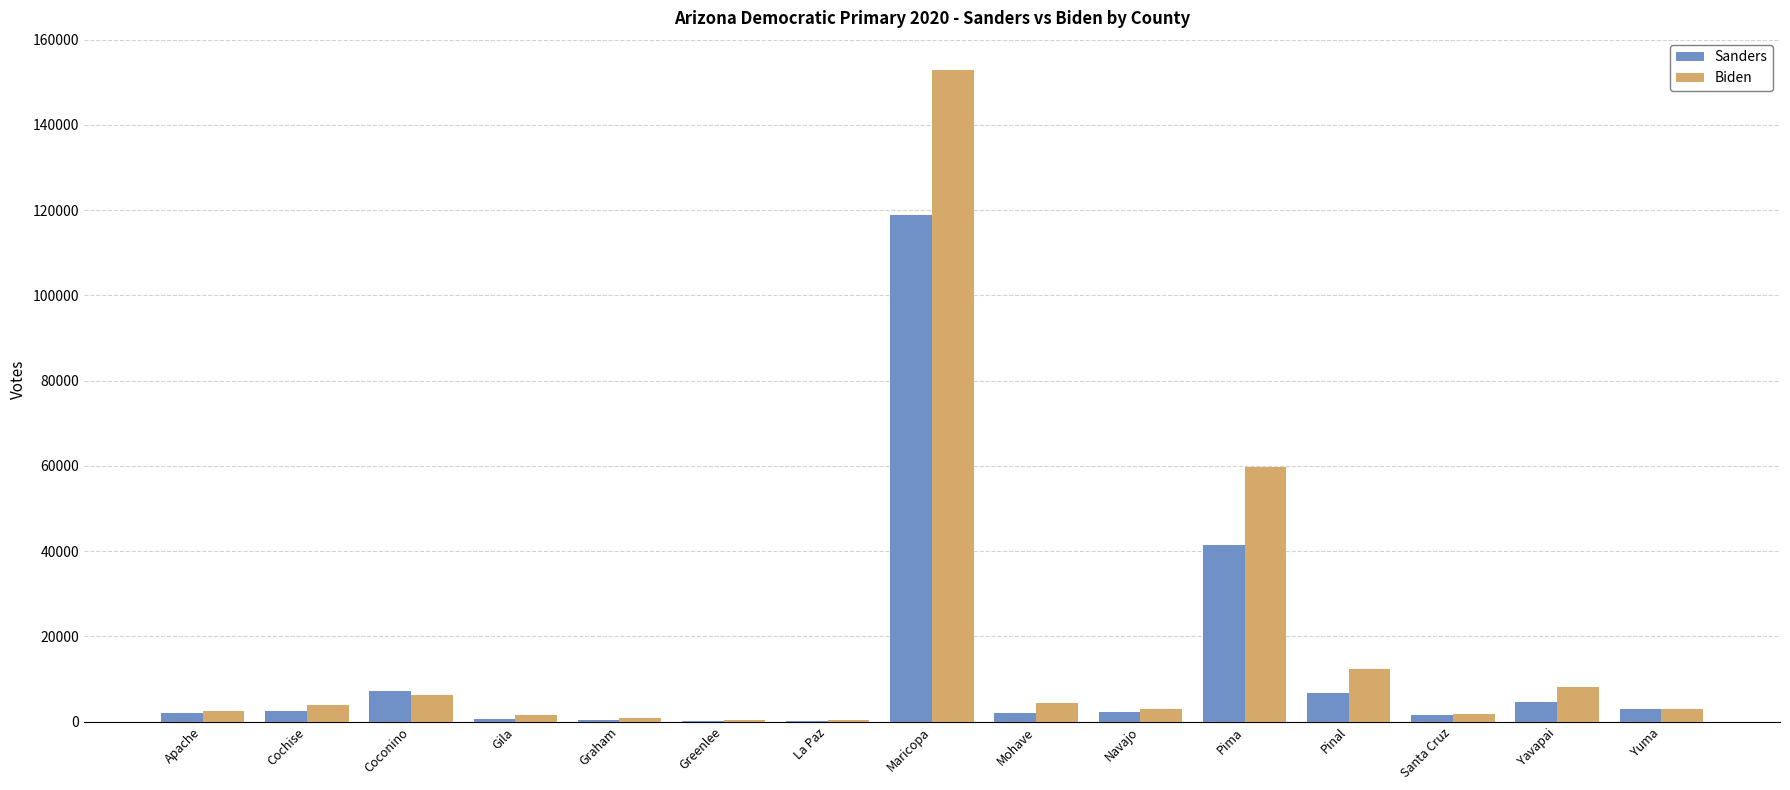

Which category has the highest value across all series?

Maricopa